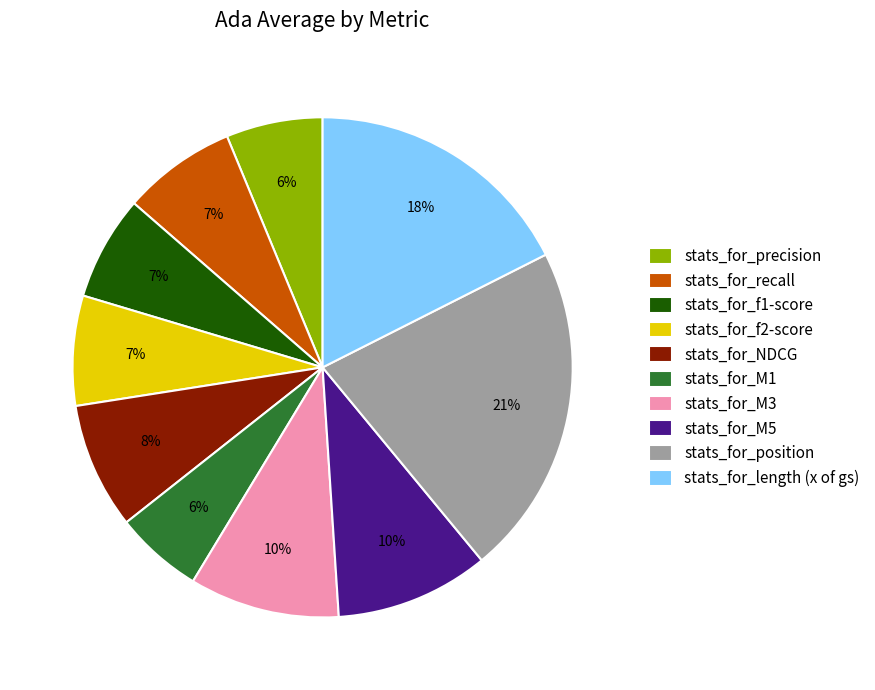

To the nearest percent, what percentage of the pie is stats_for_f1-score?

7%